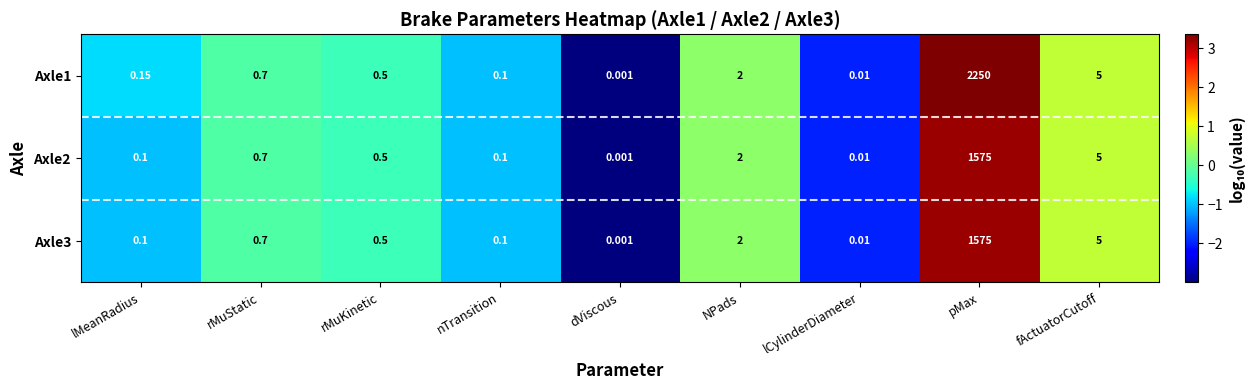

List the labels in order of Axle1 value, largest first.

pMax, fActuatorCutoff, NPads, rMuStatic, rMuKinetic, lMeanRadius, nTransition, lCylinderDiameter, dViscous